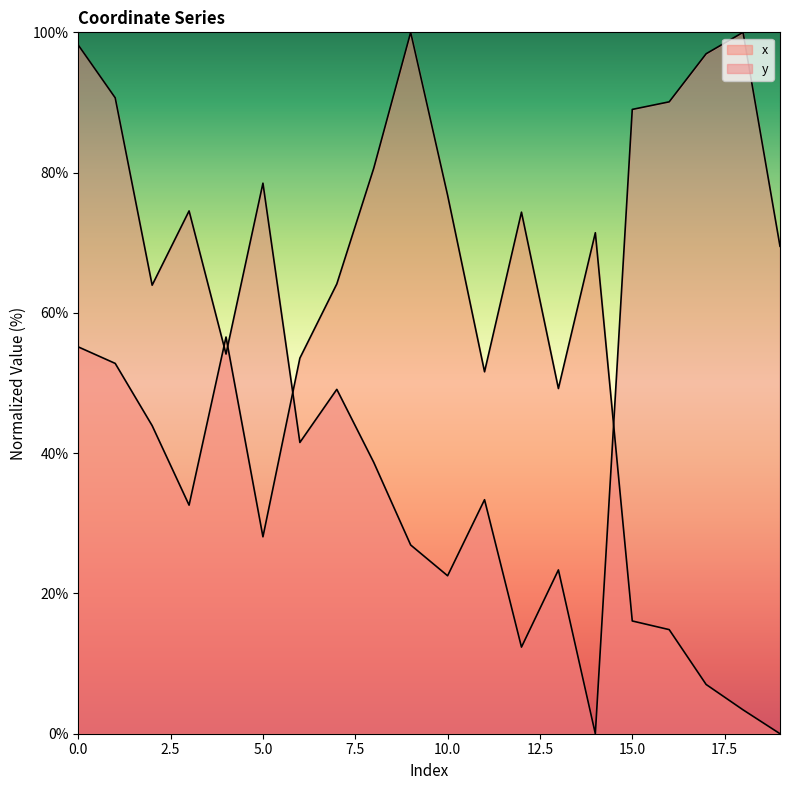

Reading right to left, list all the values displayed in this chart.

x: 19=0.0	18=3.4	17=7.0	16=14.8	15=16.1	14=71.4	13=49.2	12=74.4	11=51.6	10=76.8	9=100.0	8=80.6	7=64.1	6=53.6	5=28.1	4=56.6	3=32.6	2=43.9	1=52.8	0=55.2
y: 19=69.5	18=100.0	17=96.9	16=90.1	15=89.0	14=0.0	13=23.4	12=12.3	11=33.4	10=22.5	9=26.9	8=38.7	7=49.1	6=41.5	5=78.5	4=54.1	3=74.5	2=63.9	1=90.7	0=98.2